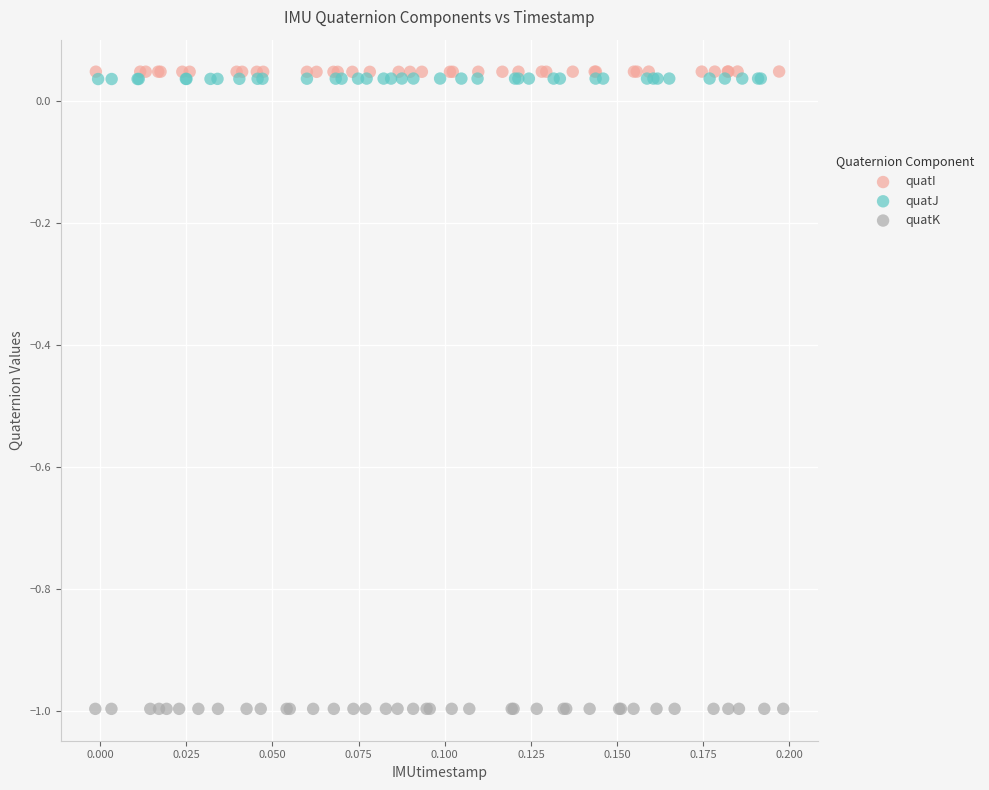

Which series reaches the minimum Y coordinate?

quatK